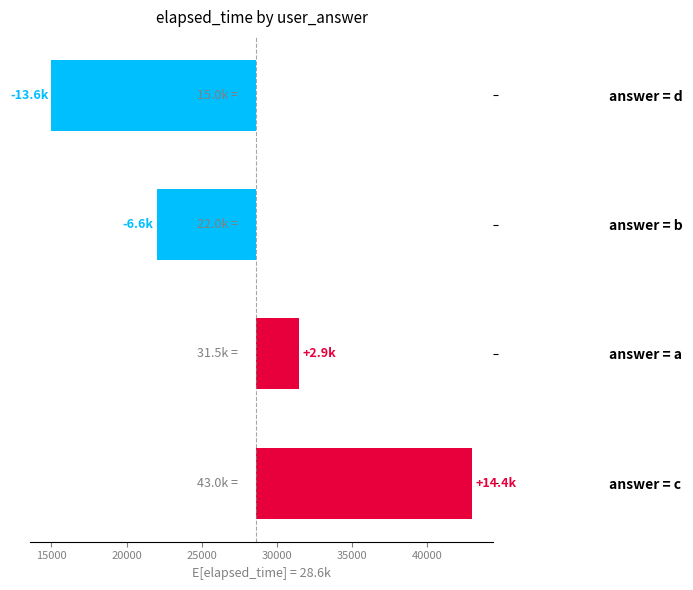

What is the value of the 3rd bar from the left?

-6600